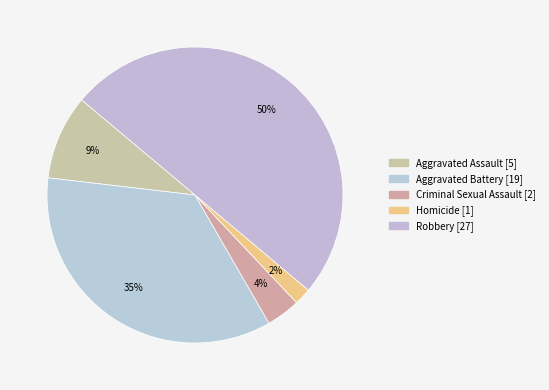

Count the number of slices in the pie.

5